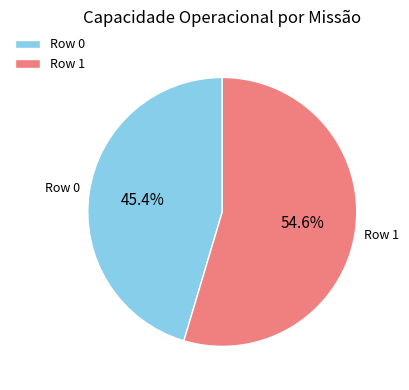

To the nearest percent, what is the average slice percentage?

50%